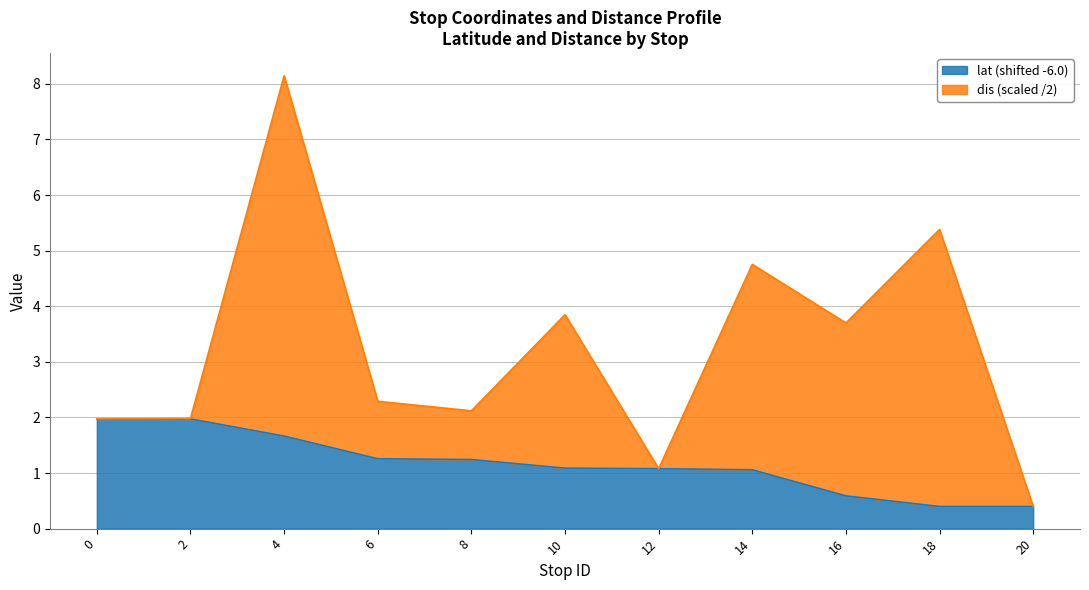

Read the value at 14.

1.1